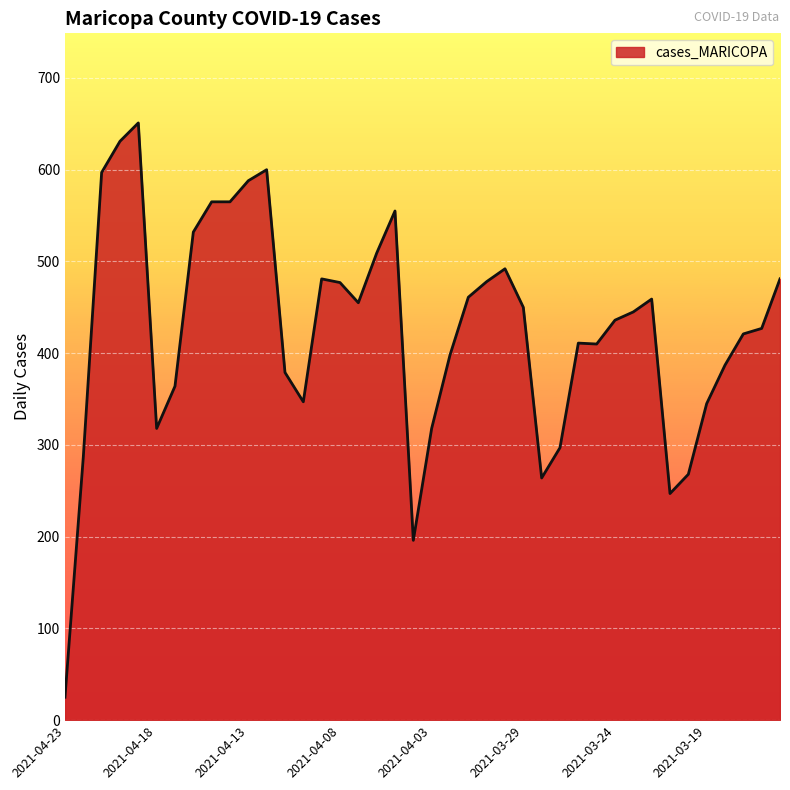

What is the smallest value displayed?

25